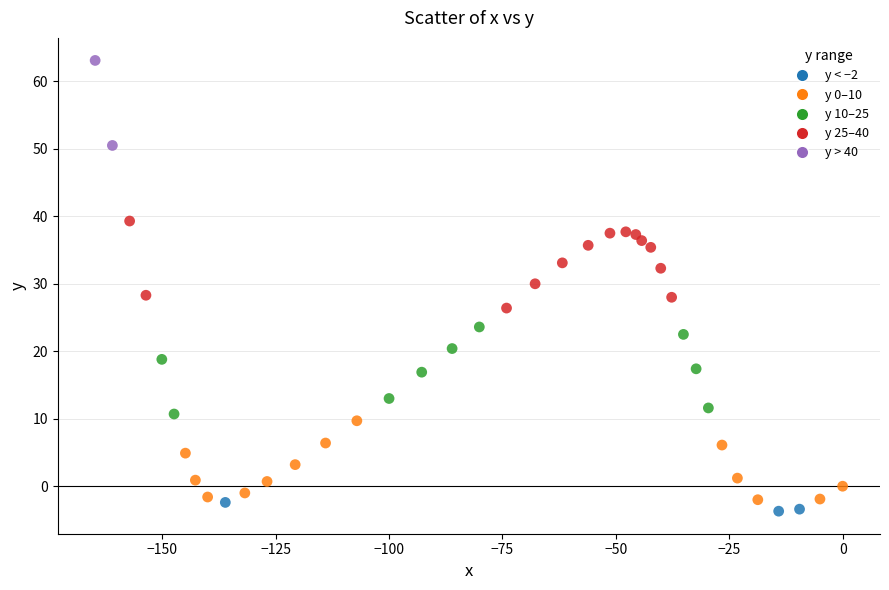

What is the range of Y values (max minus min)?

66.8